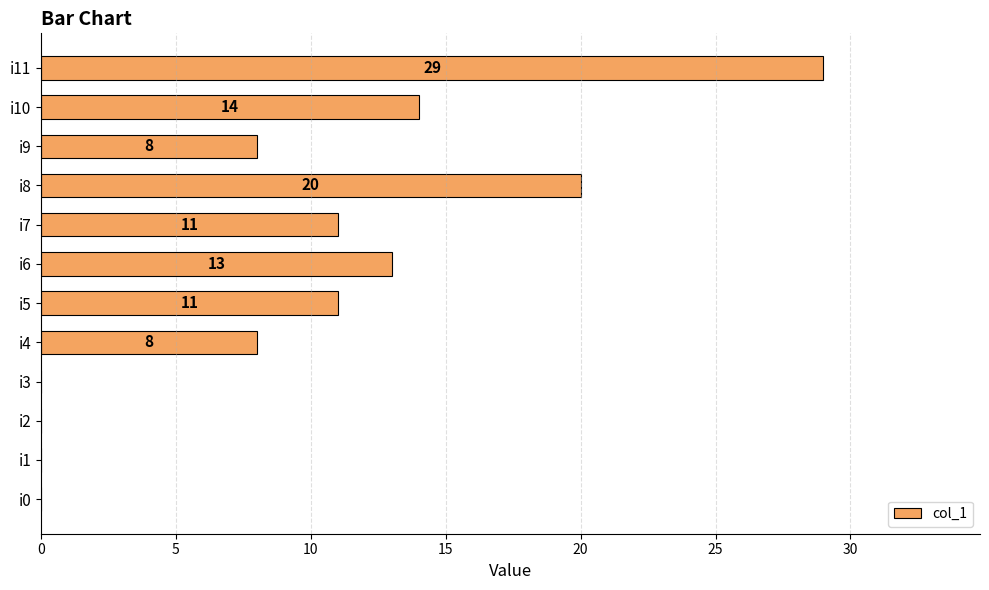

Reading bottom to top, transcribe all the data shown in this chart.

i0=0	i1=0	i2=0	i3=0	i4=8	i5=11	i6=13	i7=11	i8=20	i9=8	i10=14	i11=29